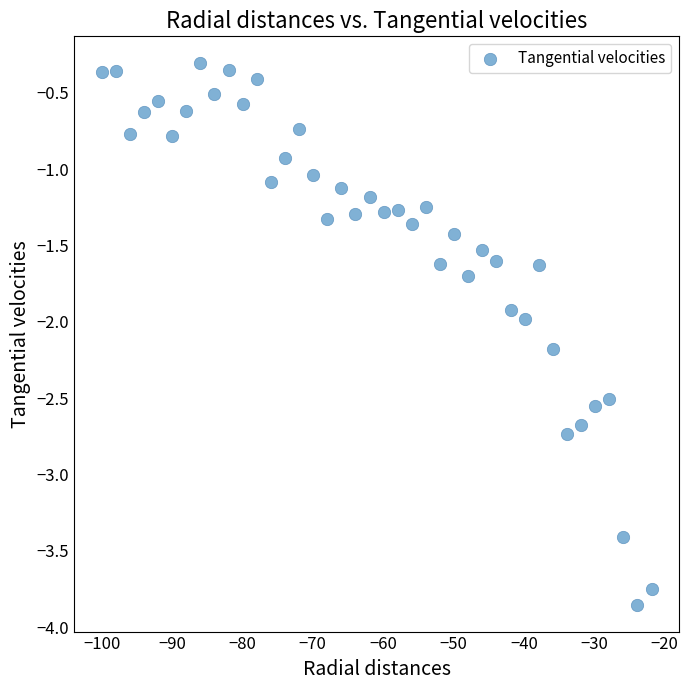

What is the range of X values (max minus min)?

78.2